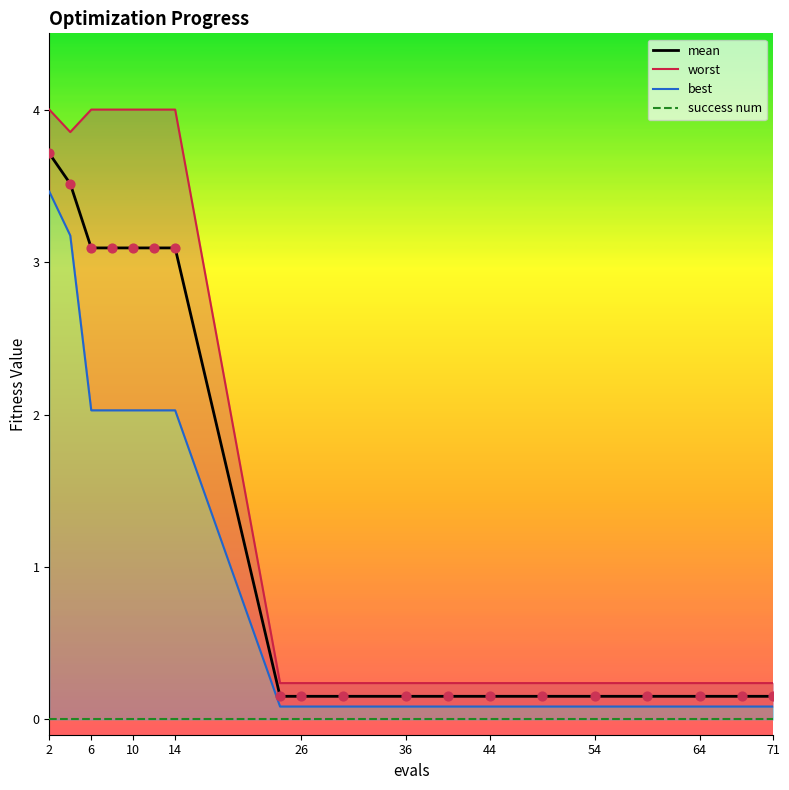

Is the value of mean at 64 greater than the value of best_line at 26?

Yes